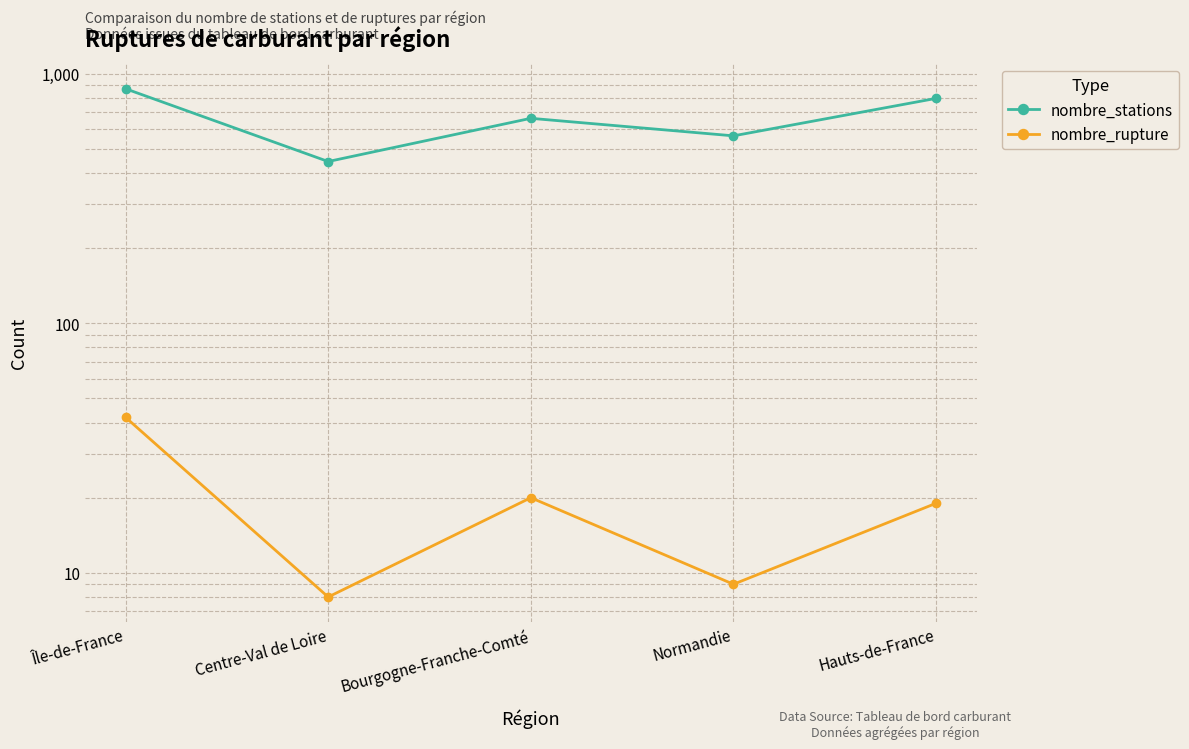

What are all the series names shown in the legend?

nombre_stations, nombre_rupture